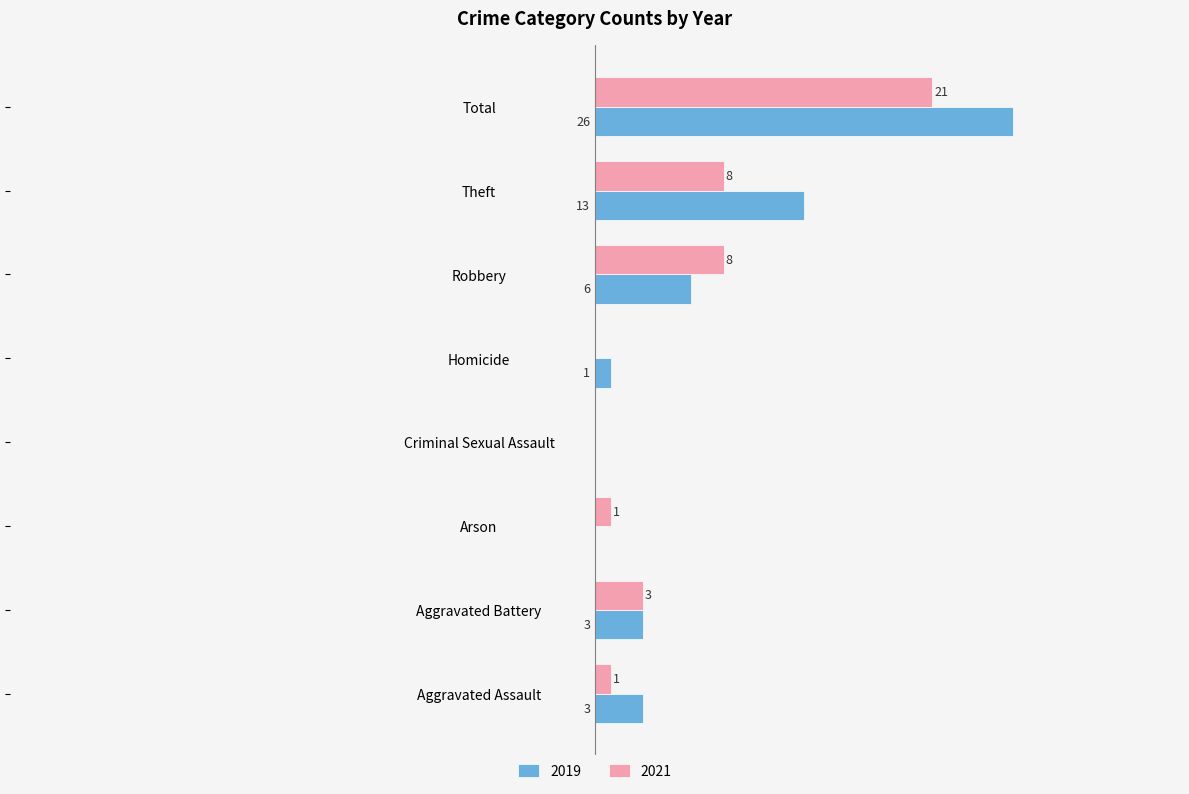

At which label does 2019 reach its peak?

Total